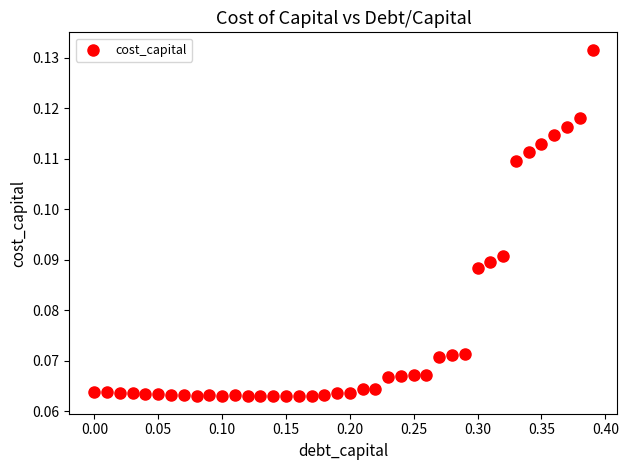

What is the range of X values (max minus min)?

0.4